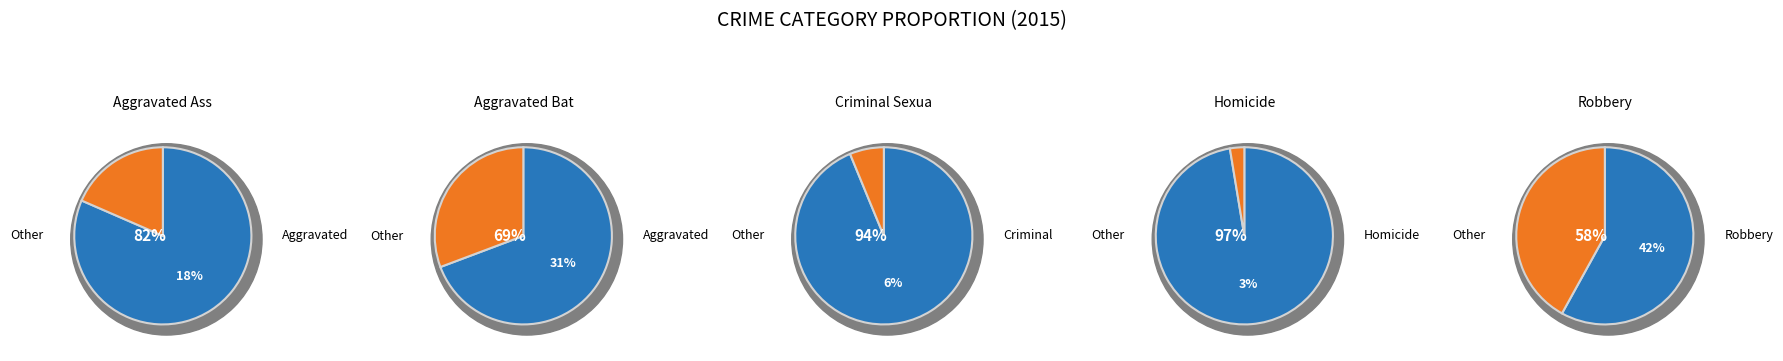

The Aggravated Assault slice represents 18% of the pie. True or false?

True